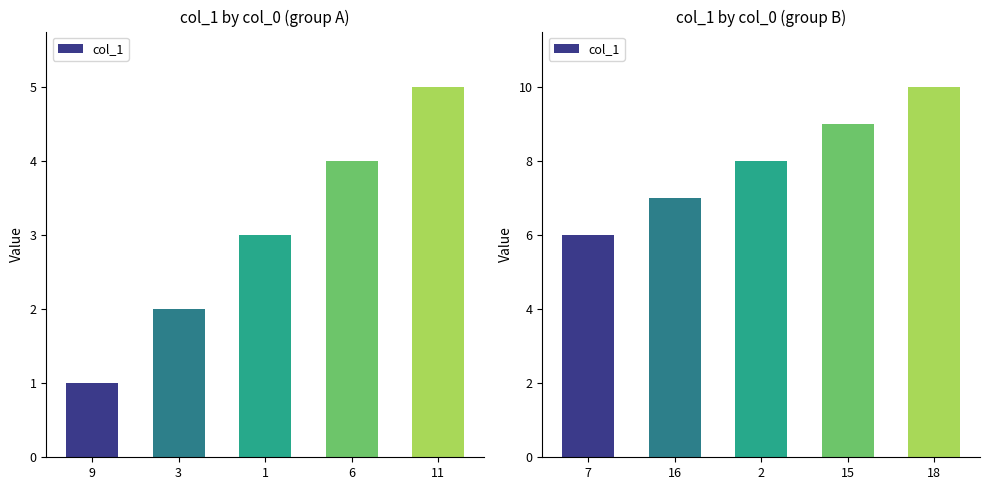

What position from the right is 7?

5